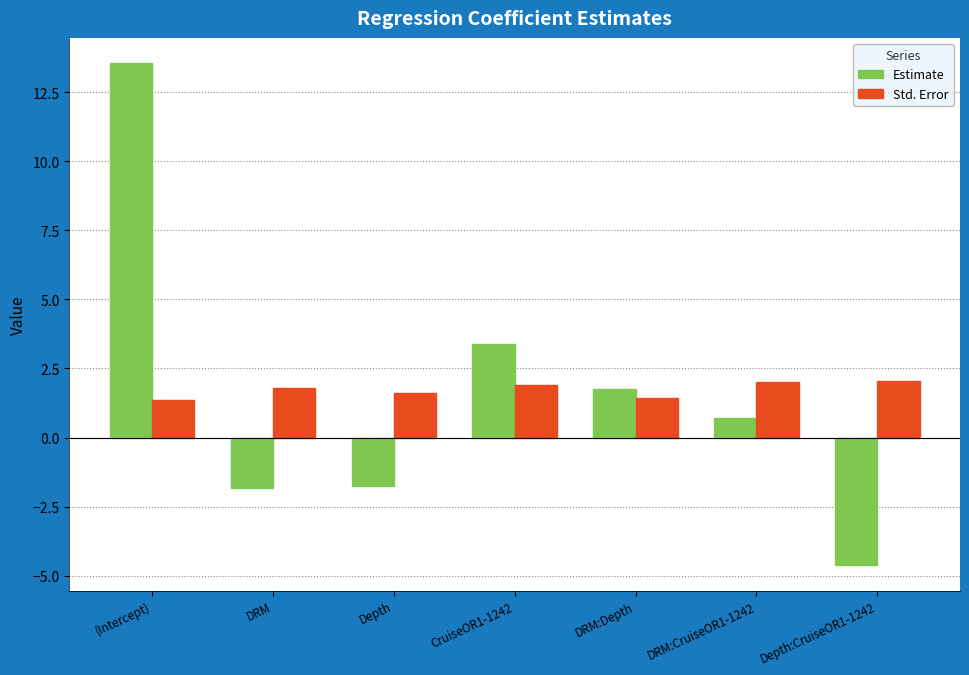

Count the number of categories in the chart.

7